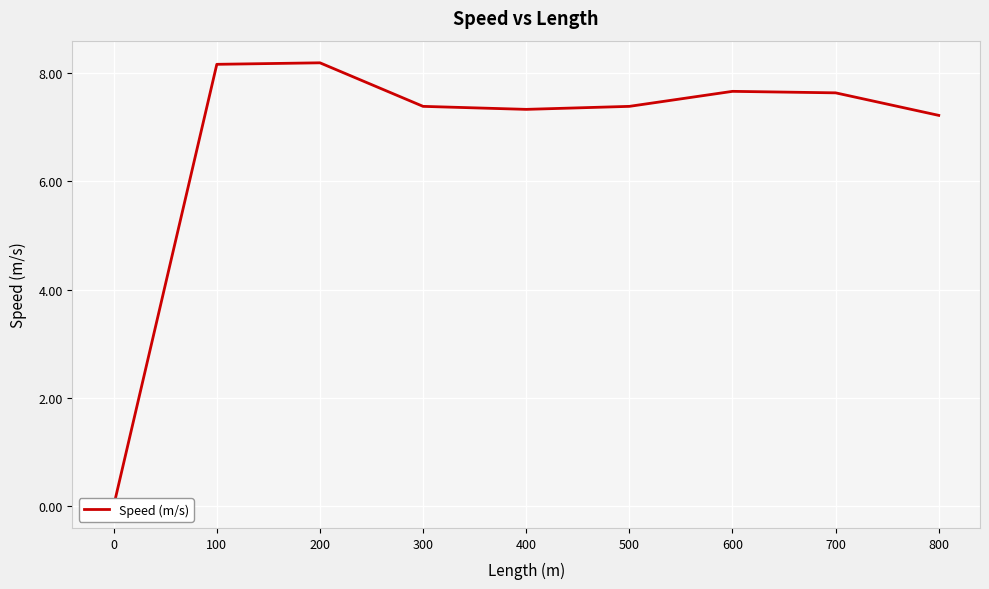

What is the greatest value displayed?

8.2